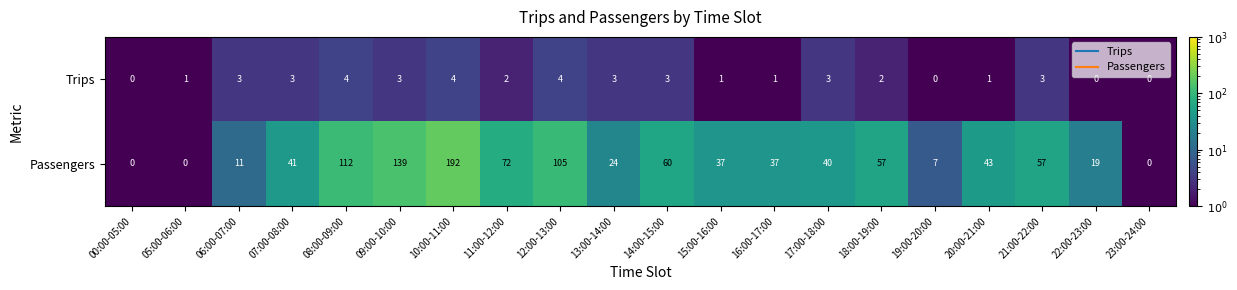

What is the highest value of the Trips series?

4